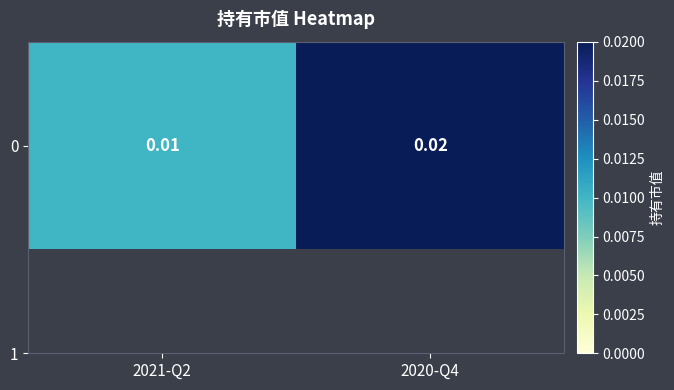

Between 2020-Q4 and 2021-Q2, which is larger?

2020-Q4